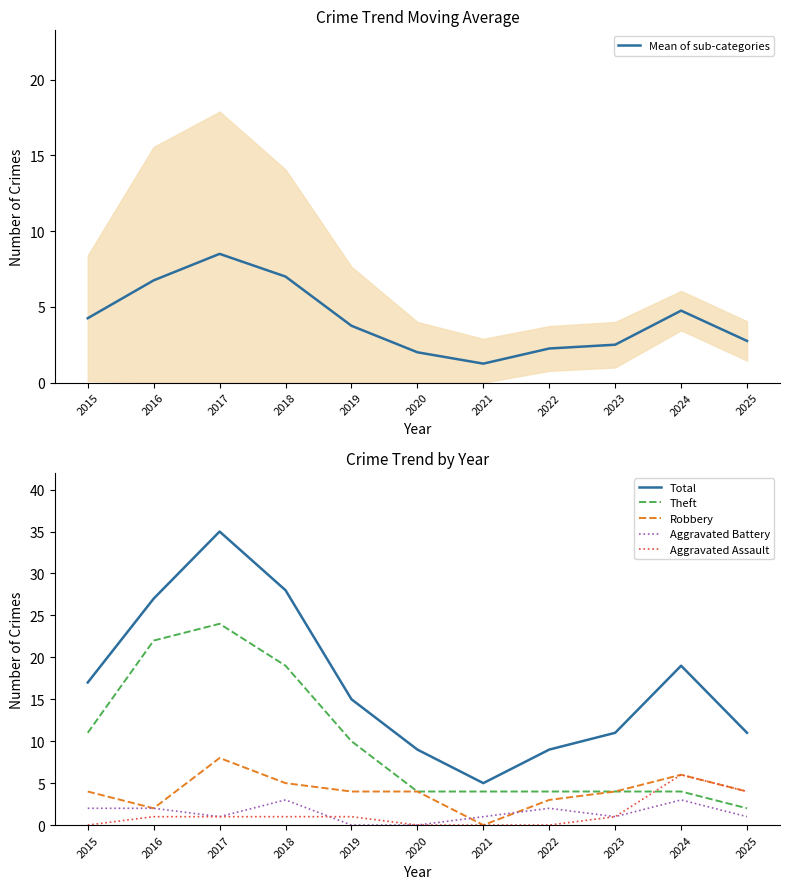

Which series has the largest range (max minus min)?

Total